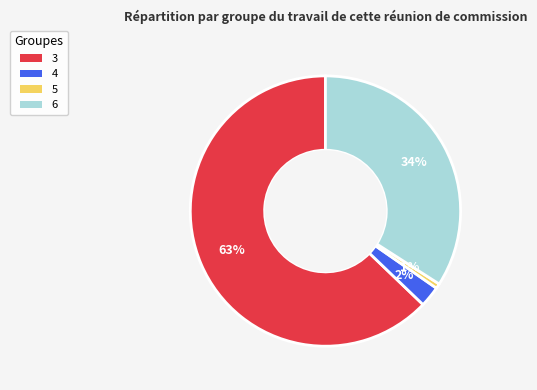

To the nearest percent, what portion does 6 represent?

34%